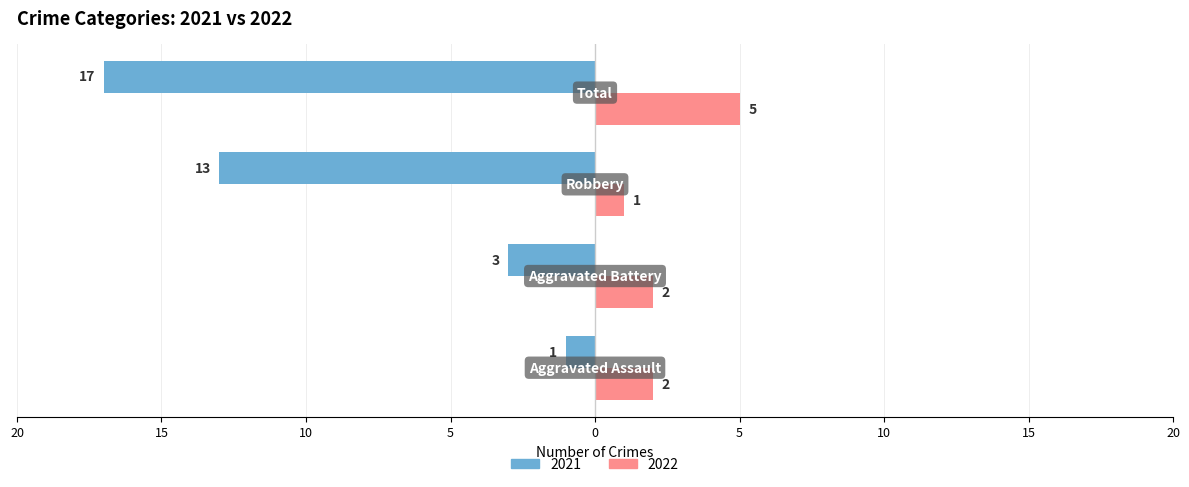

What are all the series names shown in the legend?

2021, 2022